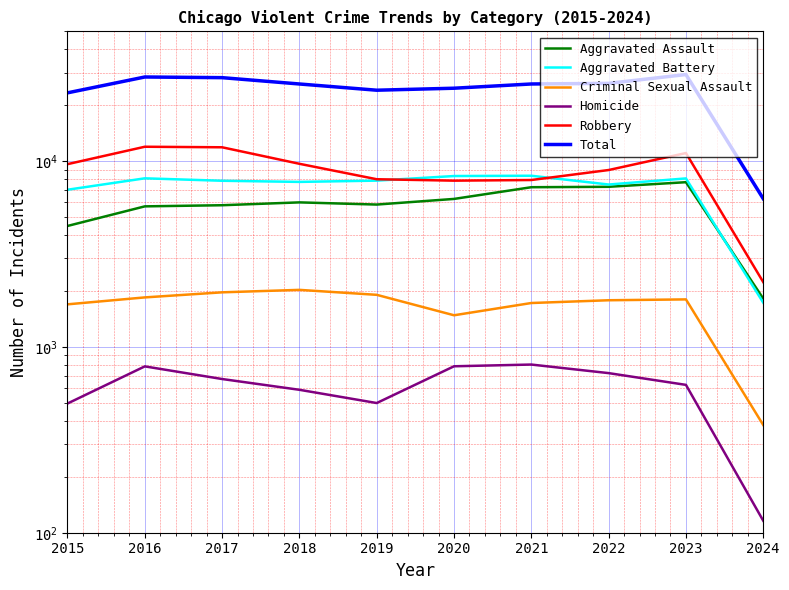

Which category has the highest value in the Robbery series?

2016